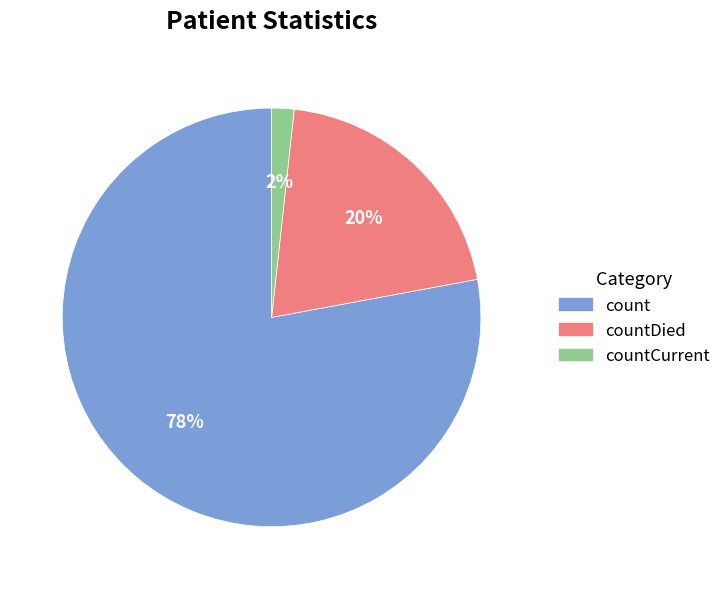

To the nearest percent, what is the difference between the largest and smallest slice percentages?

76%